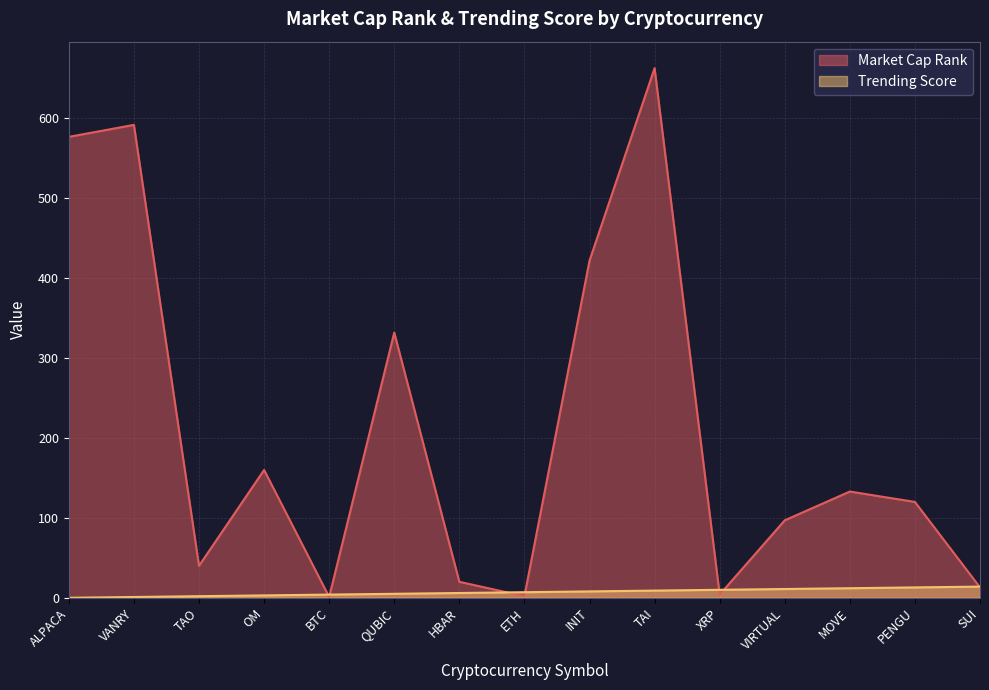

Where is the first local minimum for Market Cap Rank?

TAO